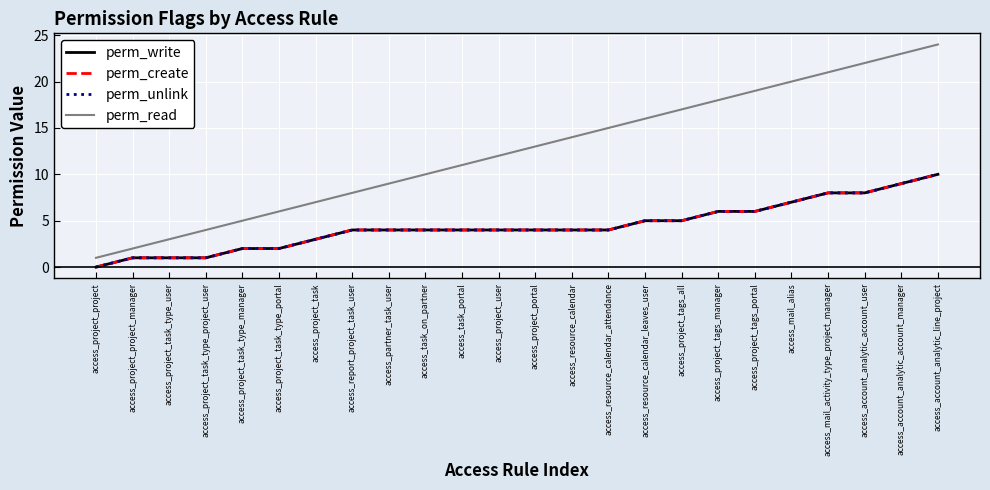

Does the chart display data point markers on the line(s)?

No